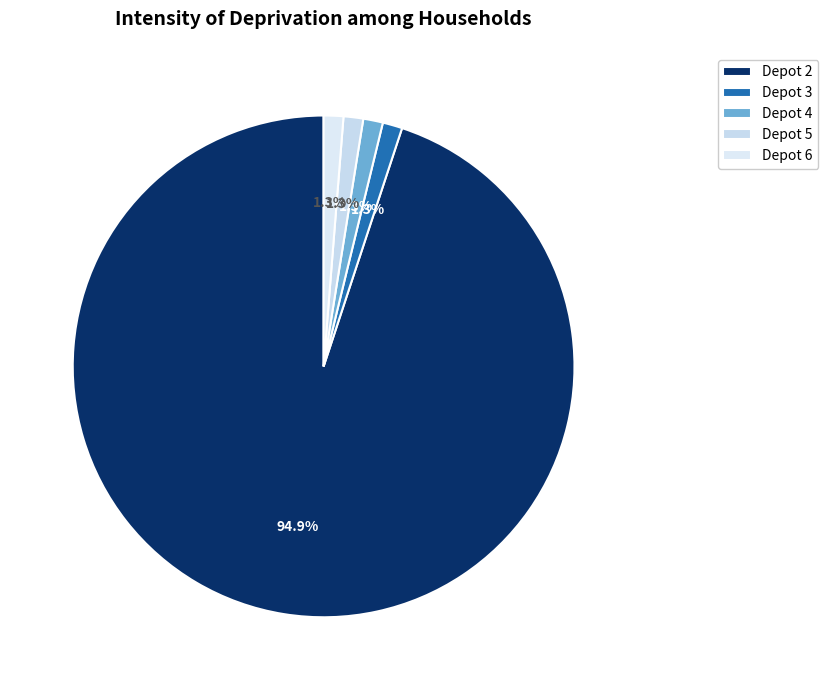

How many slices are in this pie chart?

5